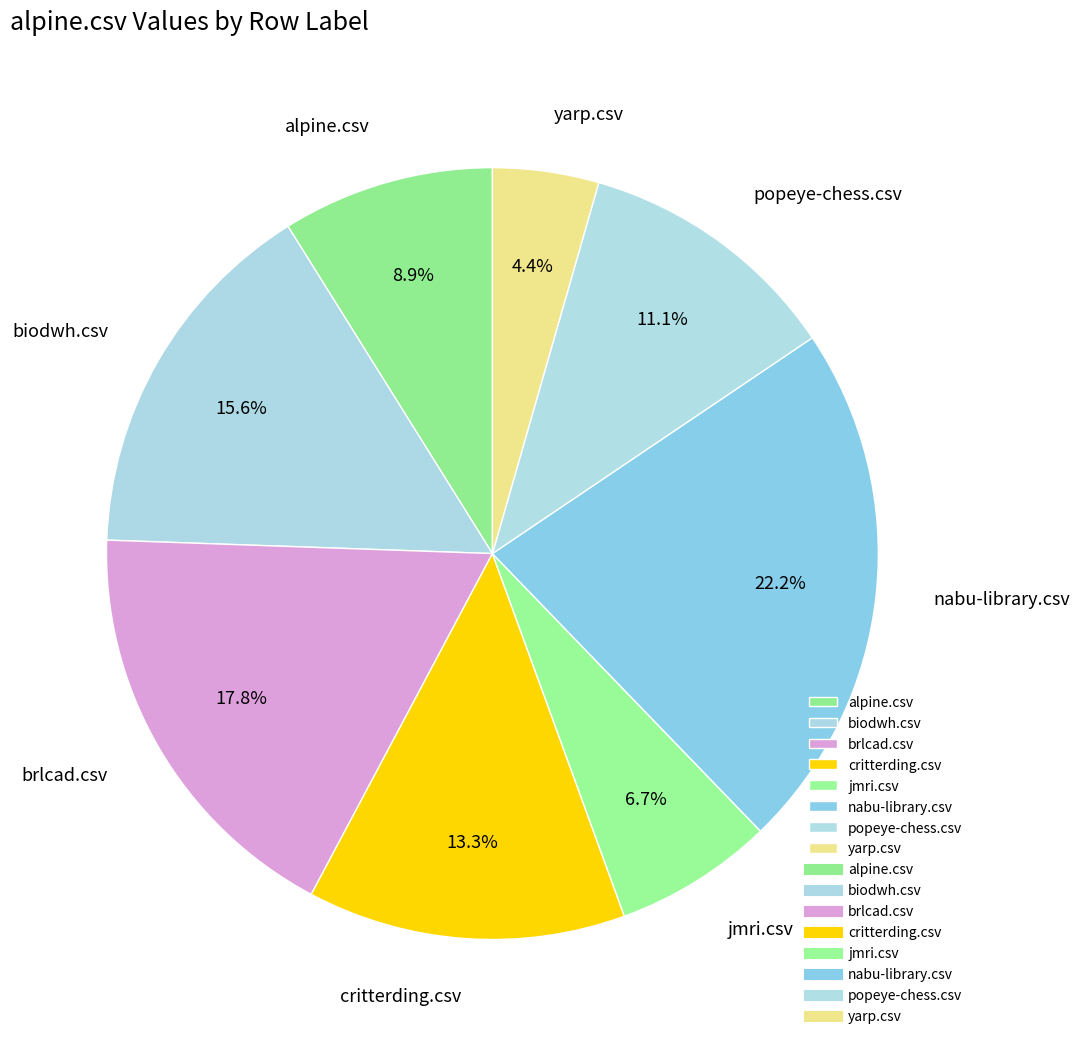

Is it true that yarp.csv is 4% of the pie?

True